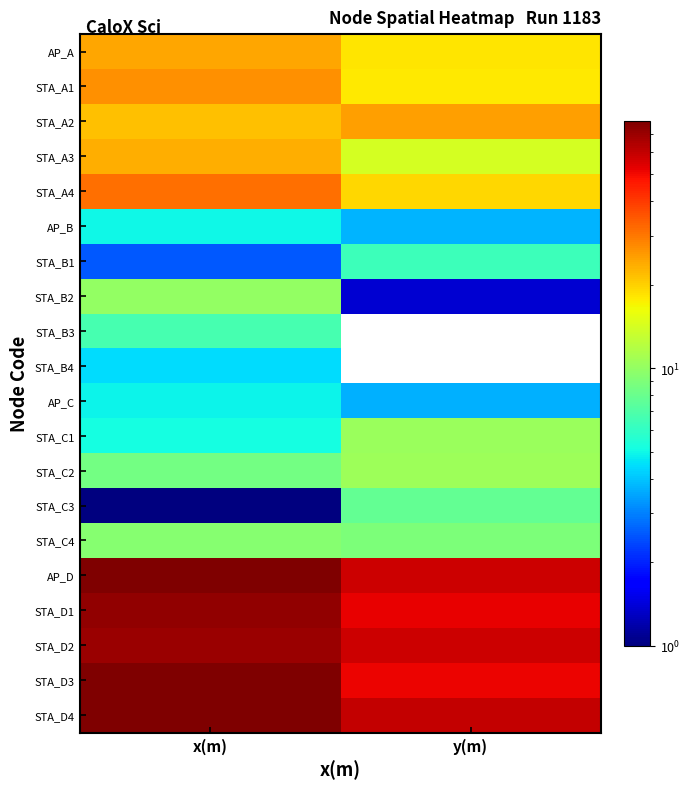

Rank the series by their maximum value, from lowest to highest.

STA_B4, AP_C, AP_B, STA_B1, STA_B3, STA_C3, STA_C4, STA_B2, STA_C1, STA_C2, STA_A3, AP_A, STA_A2, STA_A1, STA_A4, STA_D2, STA_D1, AP_D, STA_D4, STA_D3